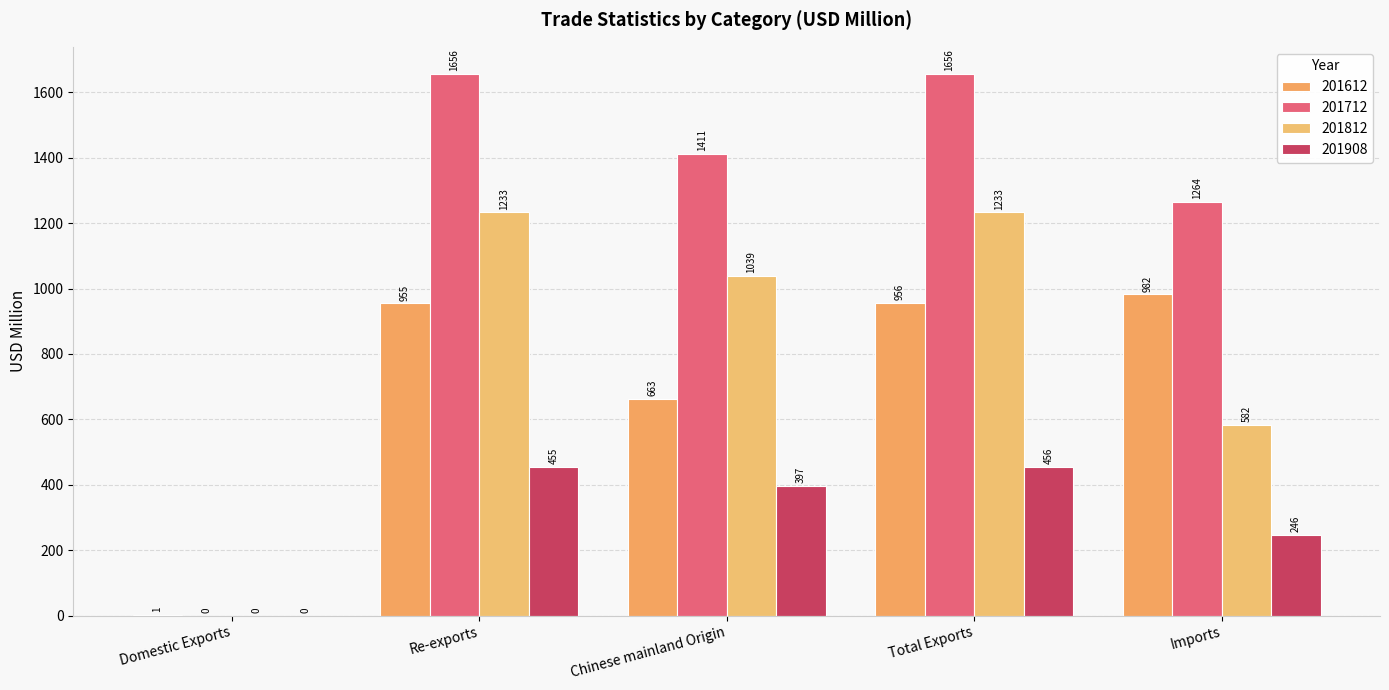

At which label is 201612 closest to 491?

Chinese mainland Origin